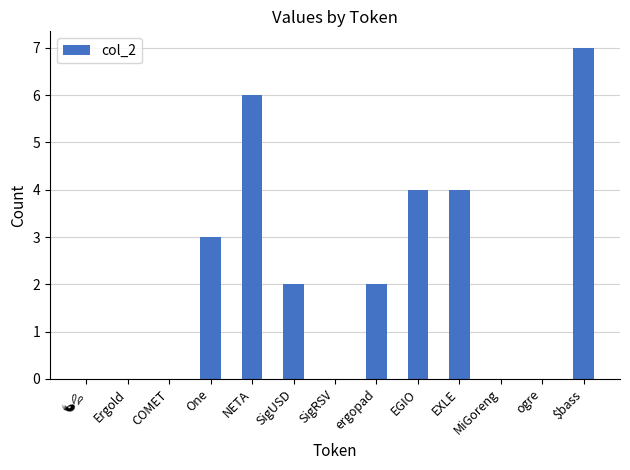

The value at $bass is 7. True or false?

True